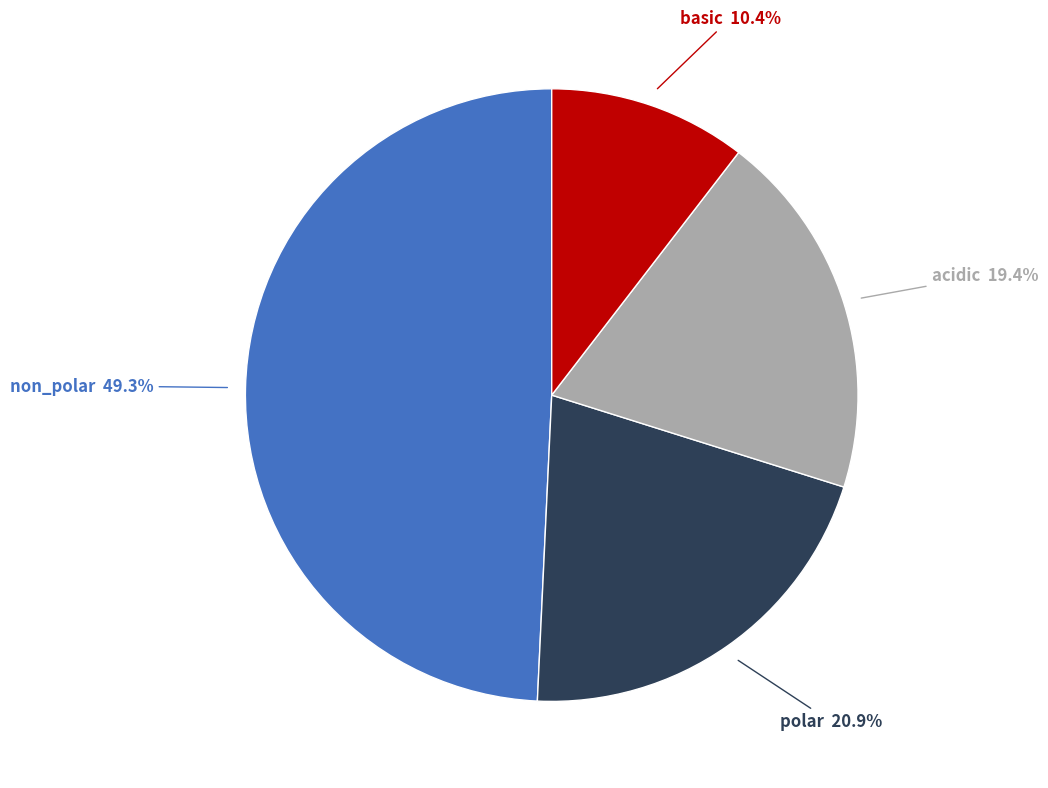

Is there any slice that represents more than half of the pie?

No